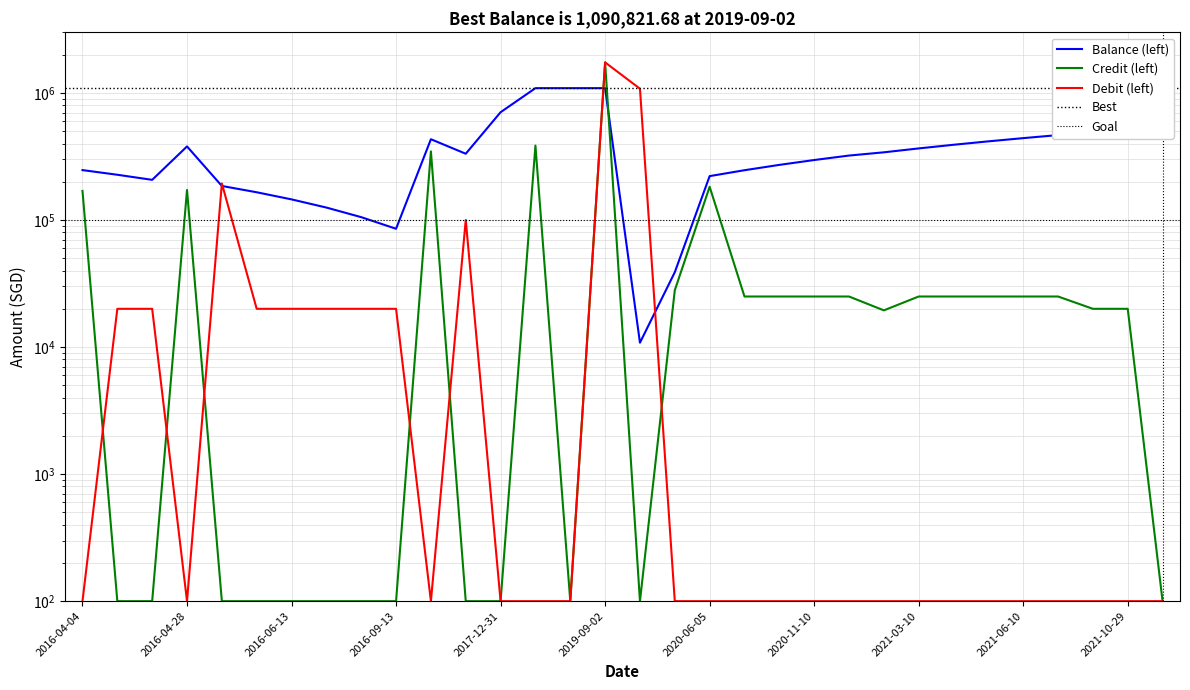

Where does the Credit (left) series first go above 25000?

2016-04-04